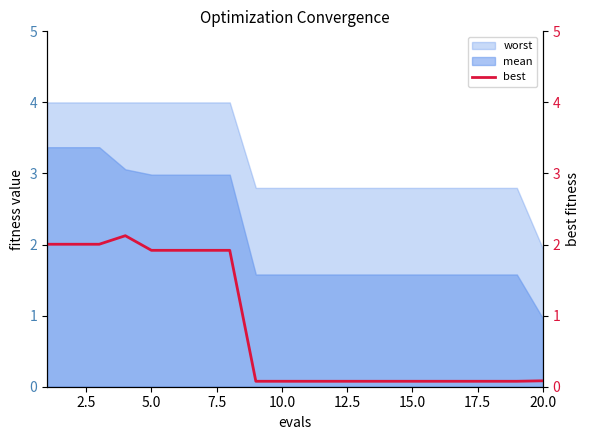

True or false: worst and mean cross at least once.

False